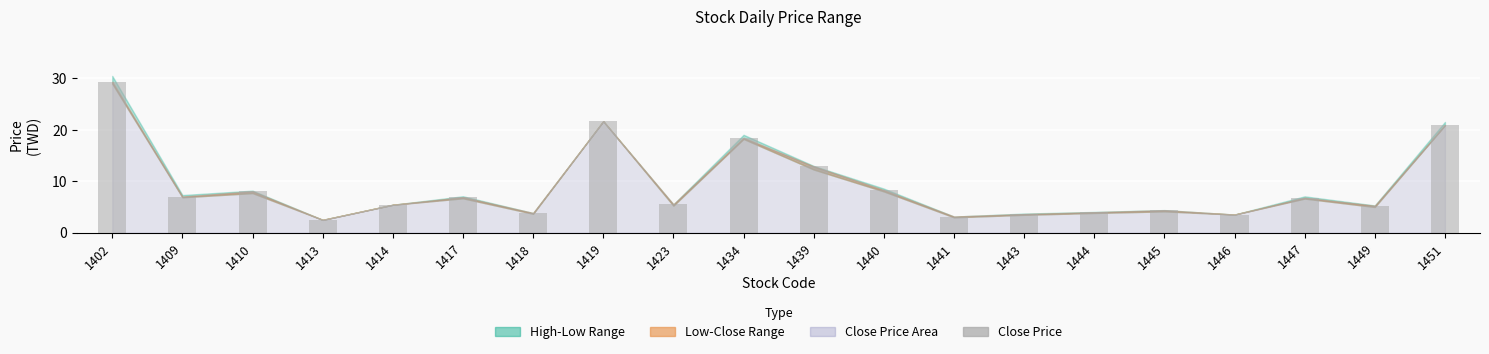

What is the difference between the maximum and second lowest values?

26.2